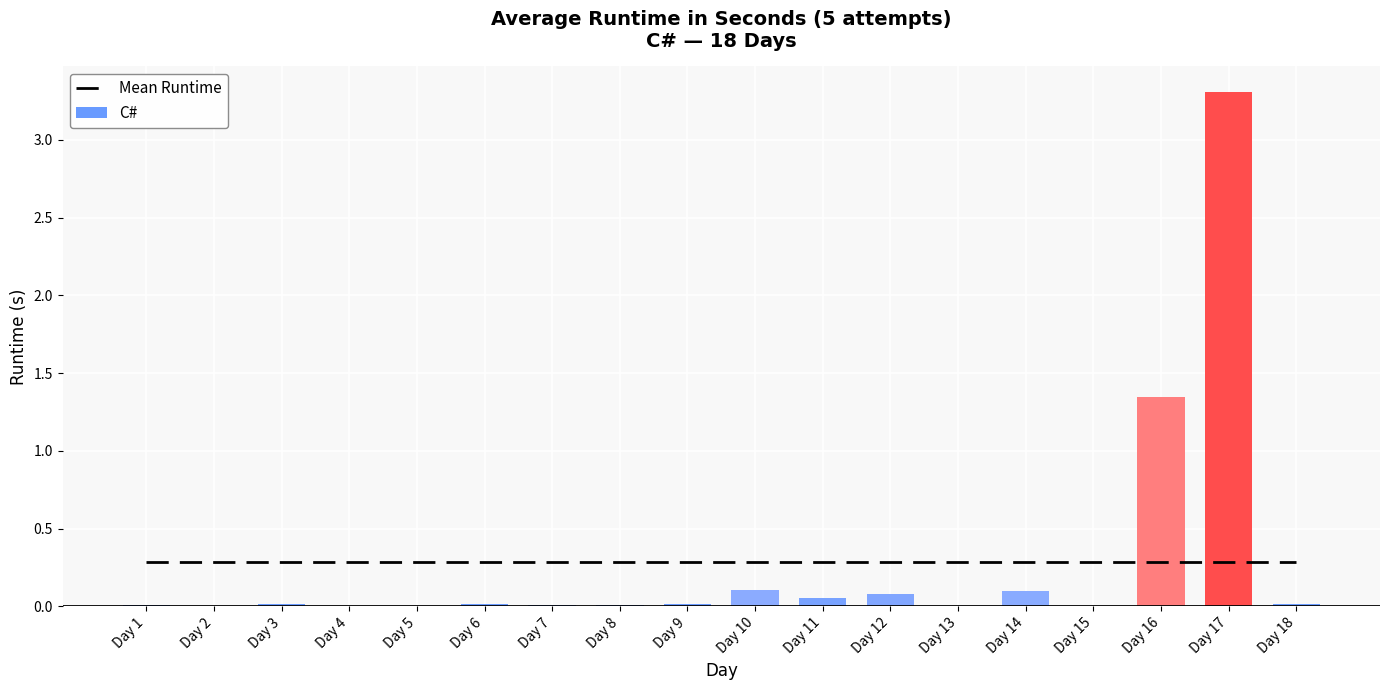

Which series changed the most between Day 1 and Day 3?

C#